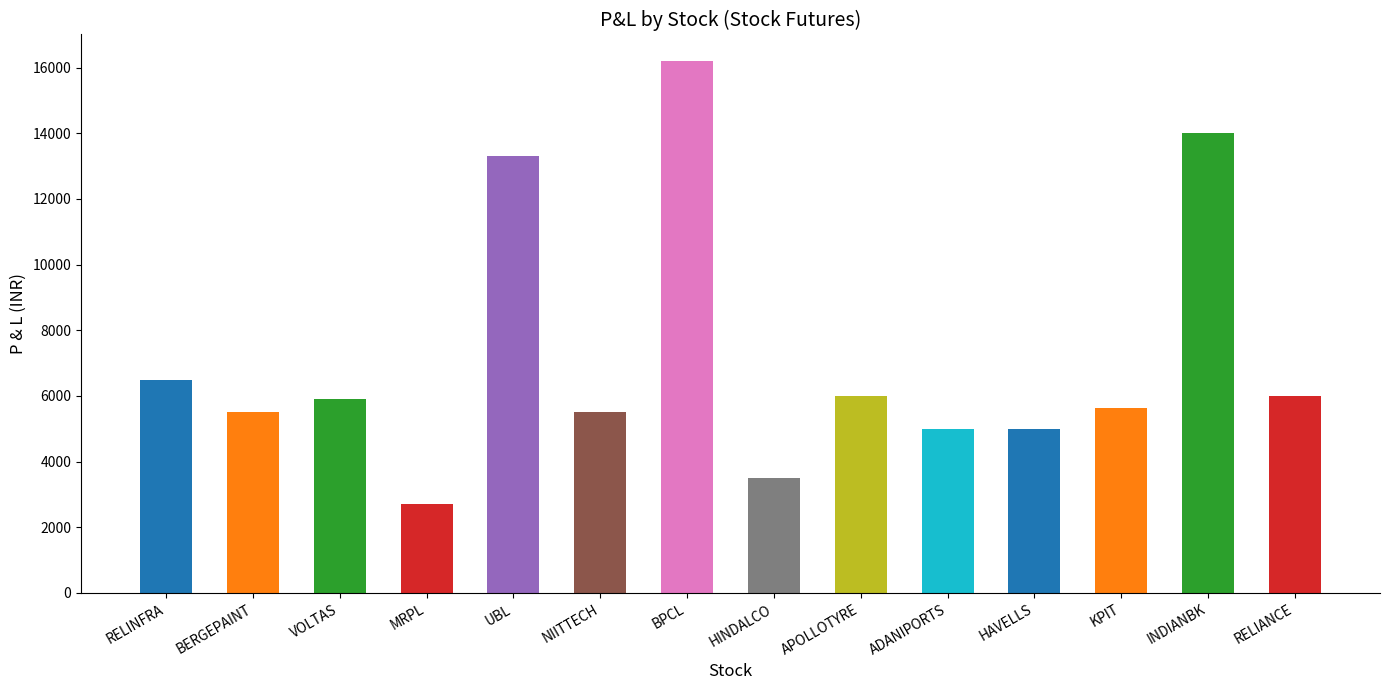

At which label is the value closest to 9450?

RELINFRA